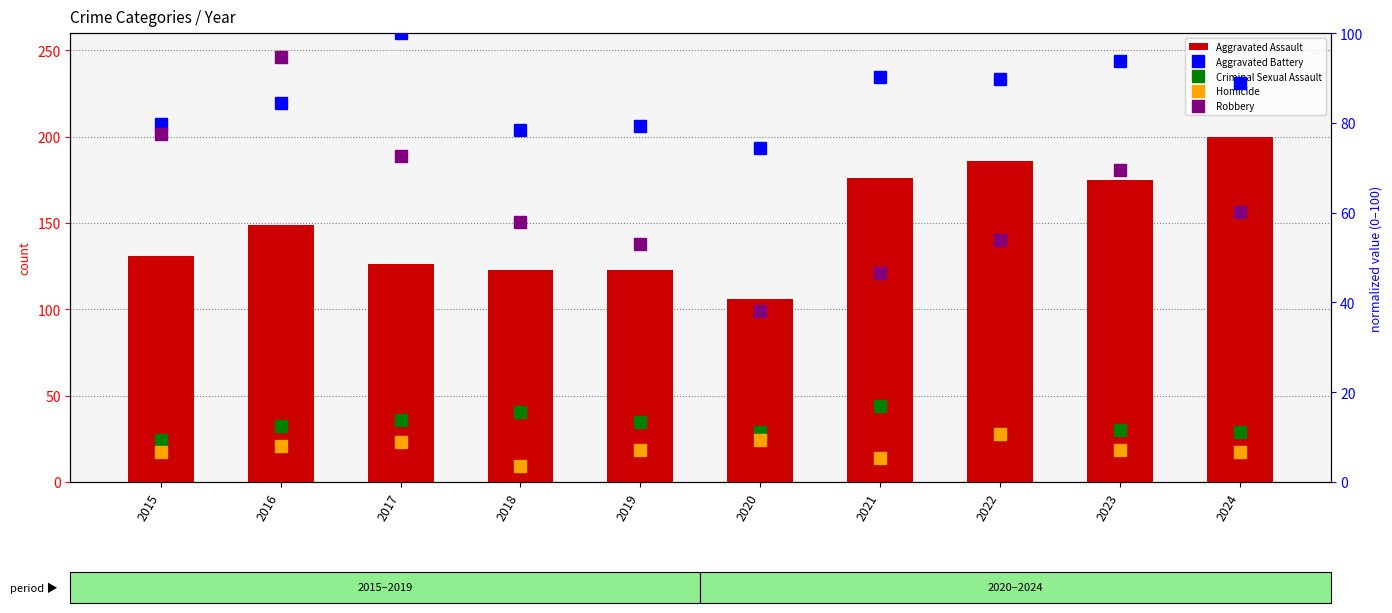

How many groups of bars are there?

10